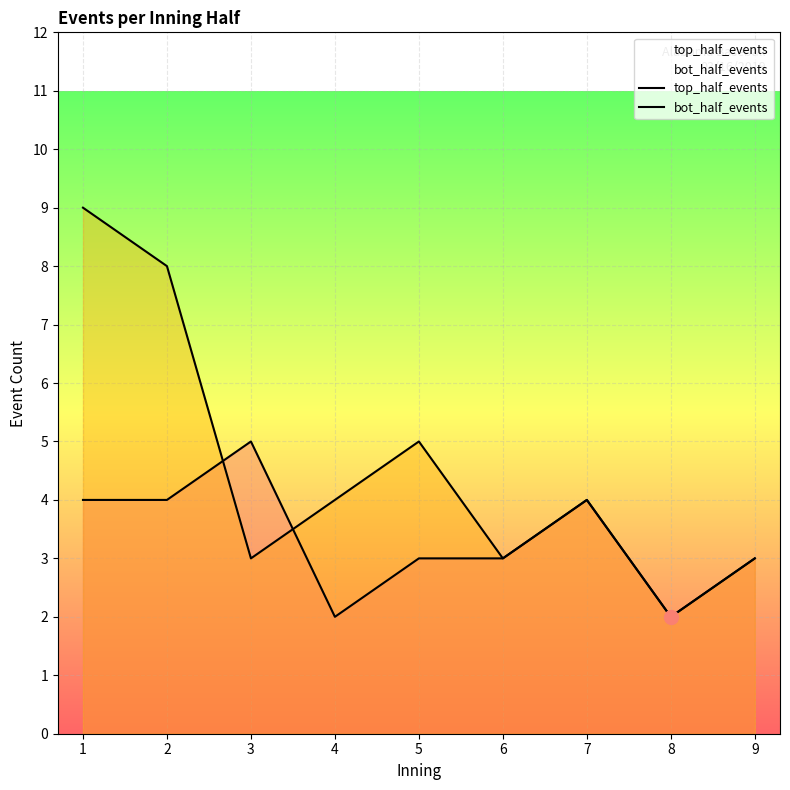

Reading left to right, extract all data points from this chart.

top_half_events: 4	4	5	2	3	3	4	2	3
bot_half_events: 9	8	3	4	5	3	4	2	3